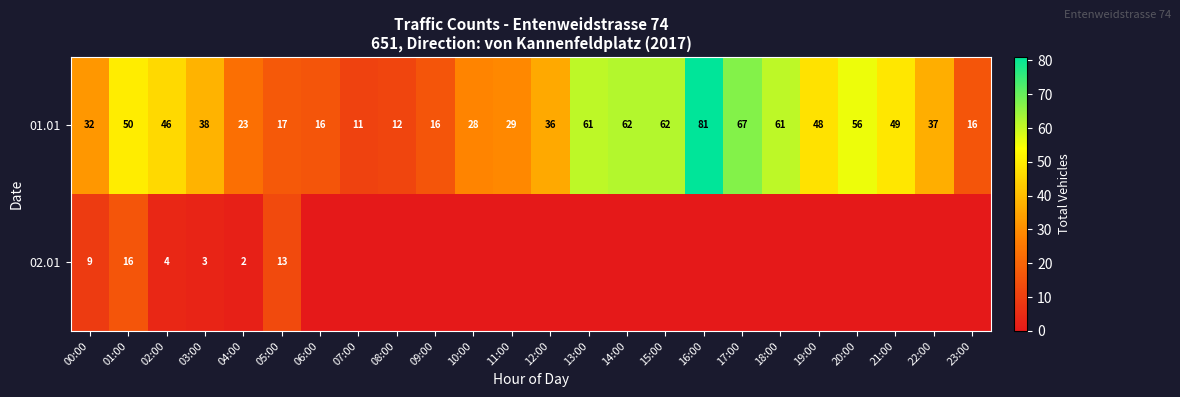

What is the sum of the 01.01 values at 16:00 and 15:00?

143